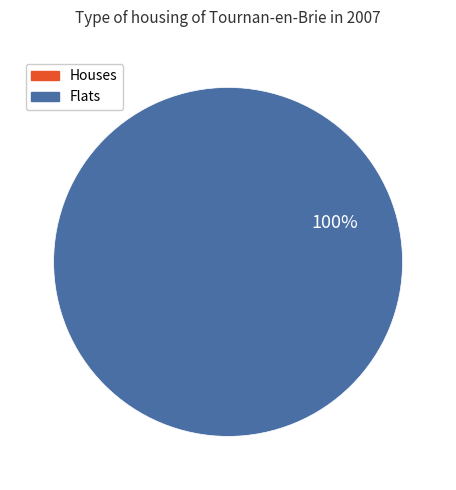

To the nearest percent, what is the average slice percentage?

50%